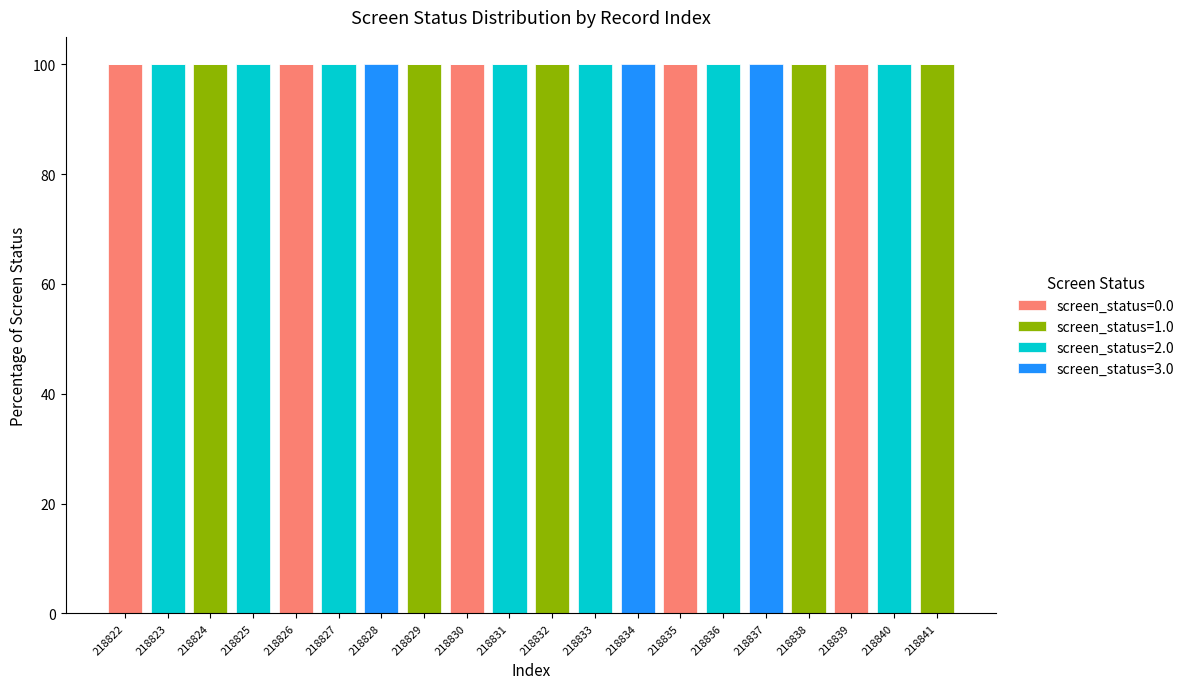

Is it true that screen_status=0.0 equals 0 at 218836?

True